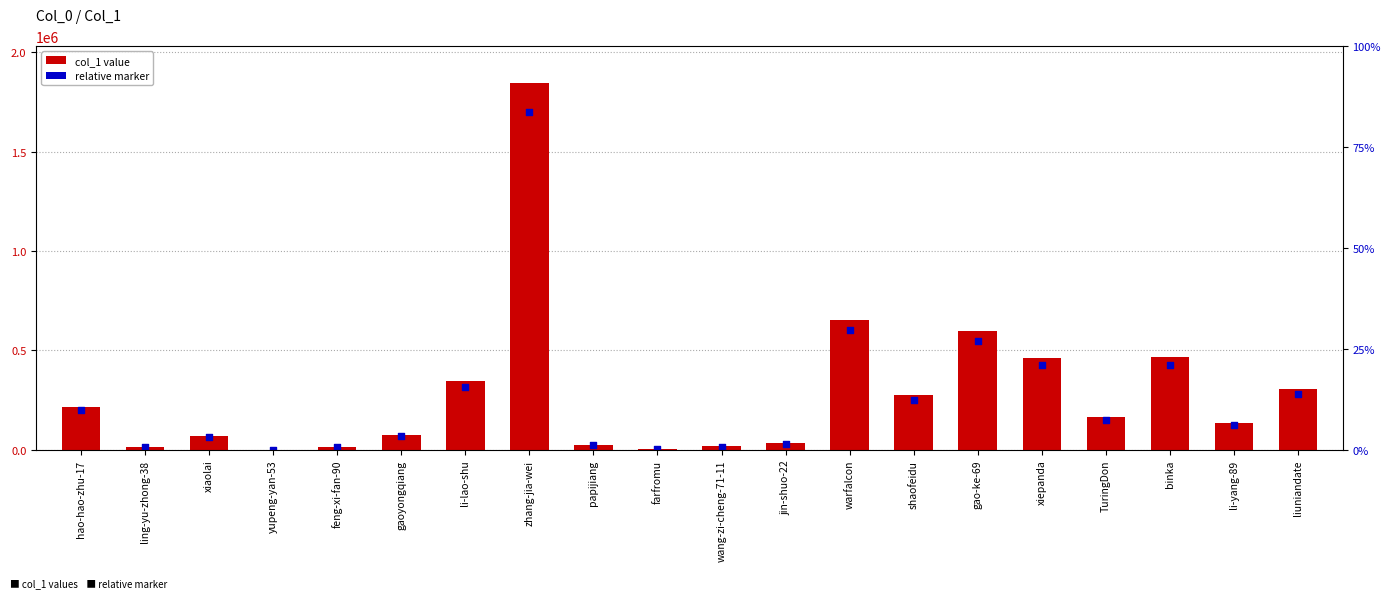

What is the ratio of the value at li-lao-shu to the value at shaofeidu?

1.3